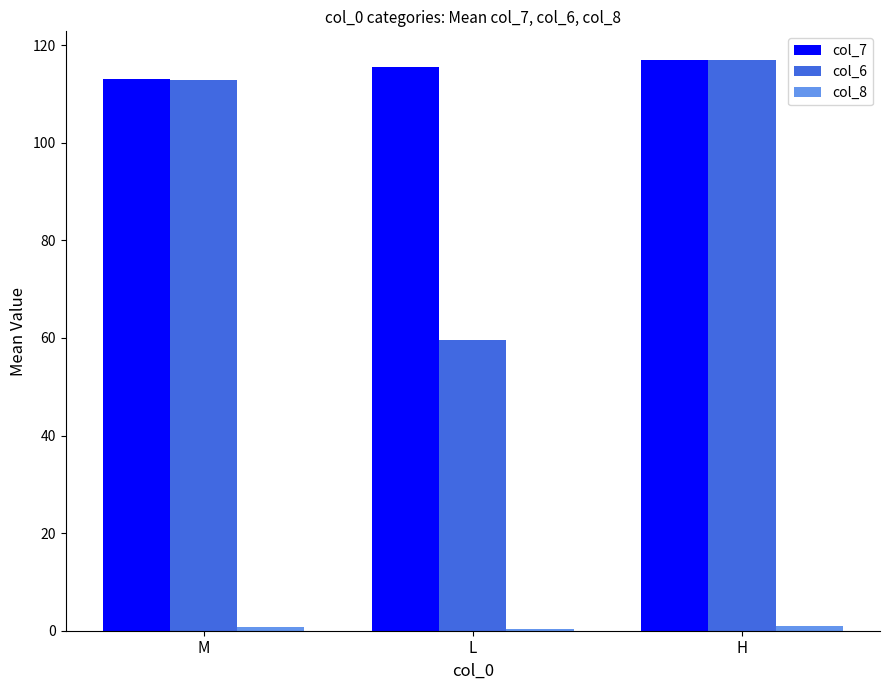

At which category is the sum across all series the highest?

H